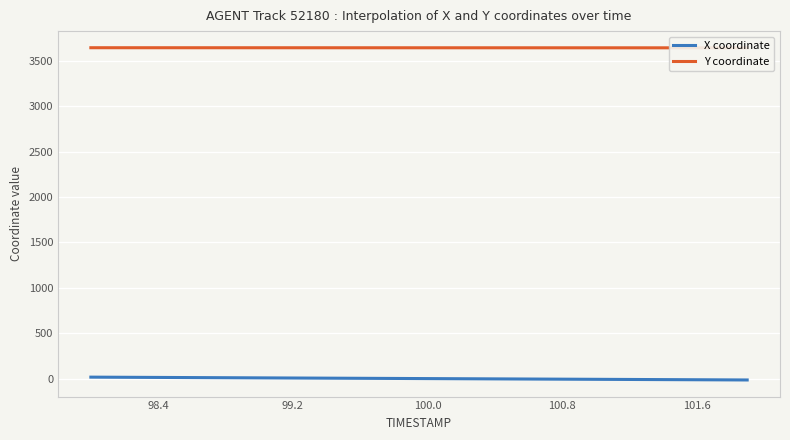

True or false: X coordinate has a value of -7.2 at 100.8.

True